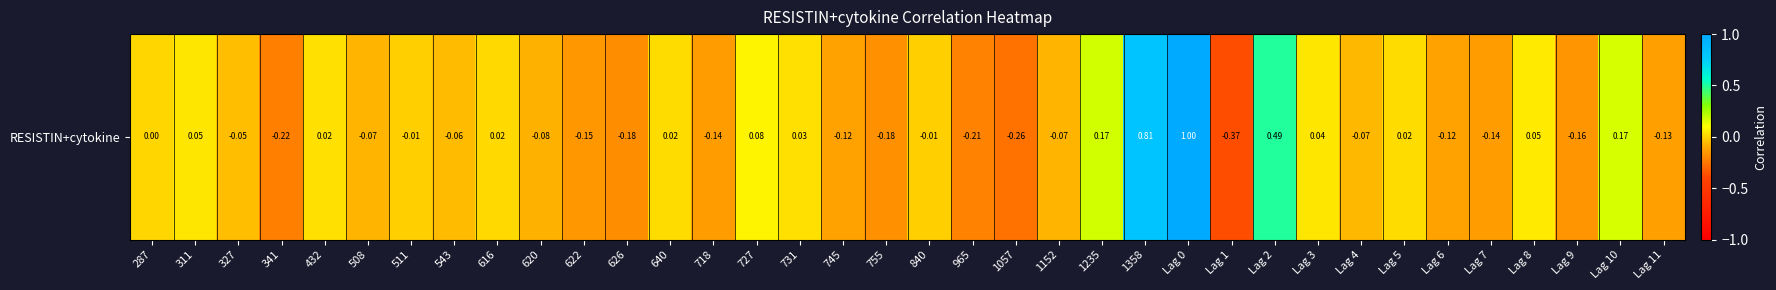

The chart shows a value of -0.0 at 622. True or false?

False